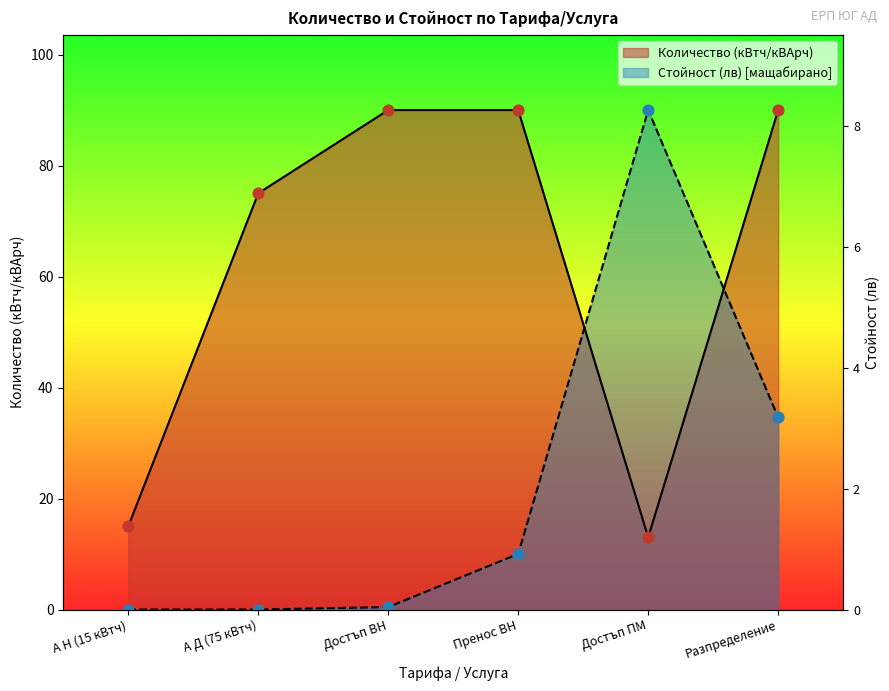

Which series has the largest total across all categories?

Количество (кВтч/кВАрч)